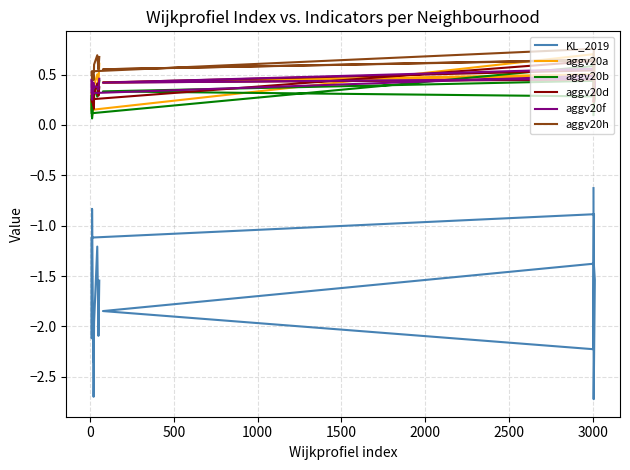

In aggv20a, how many points are higher than both neighbors (excluding endpoints)?

6